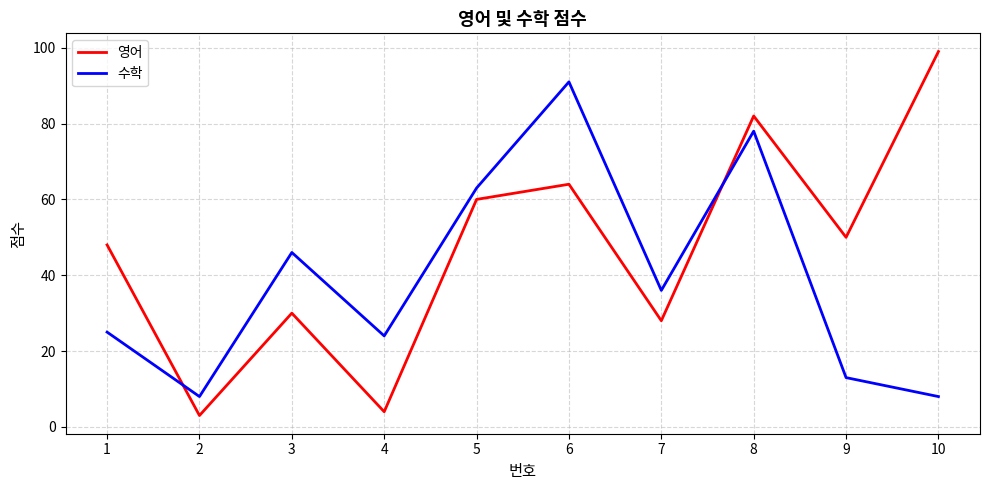

What is the sum of the 영어 values at 9 and 3?

80